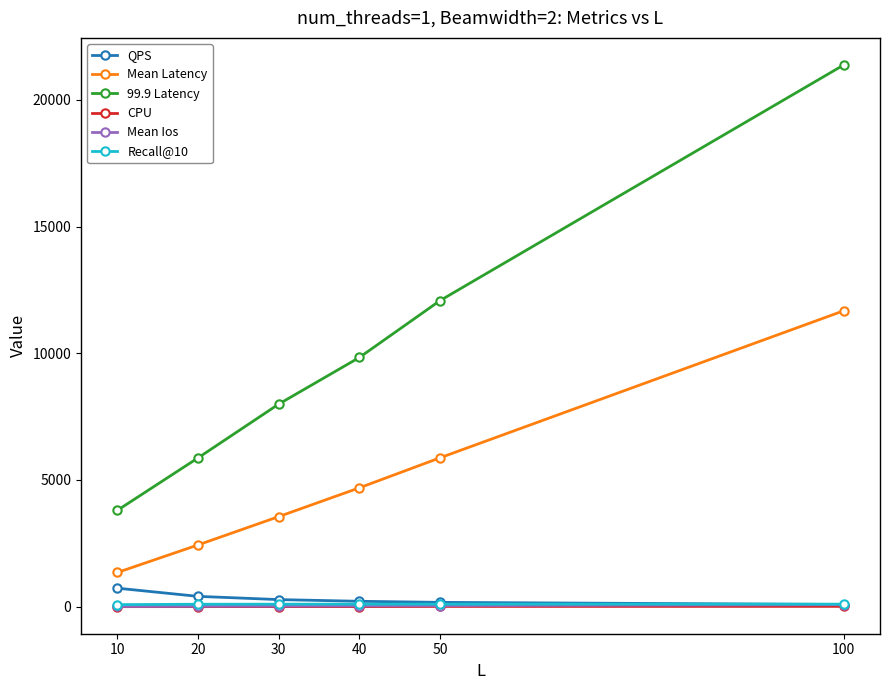

At which category is the sum across all series the highest?

100